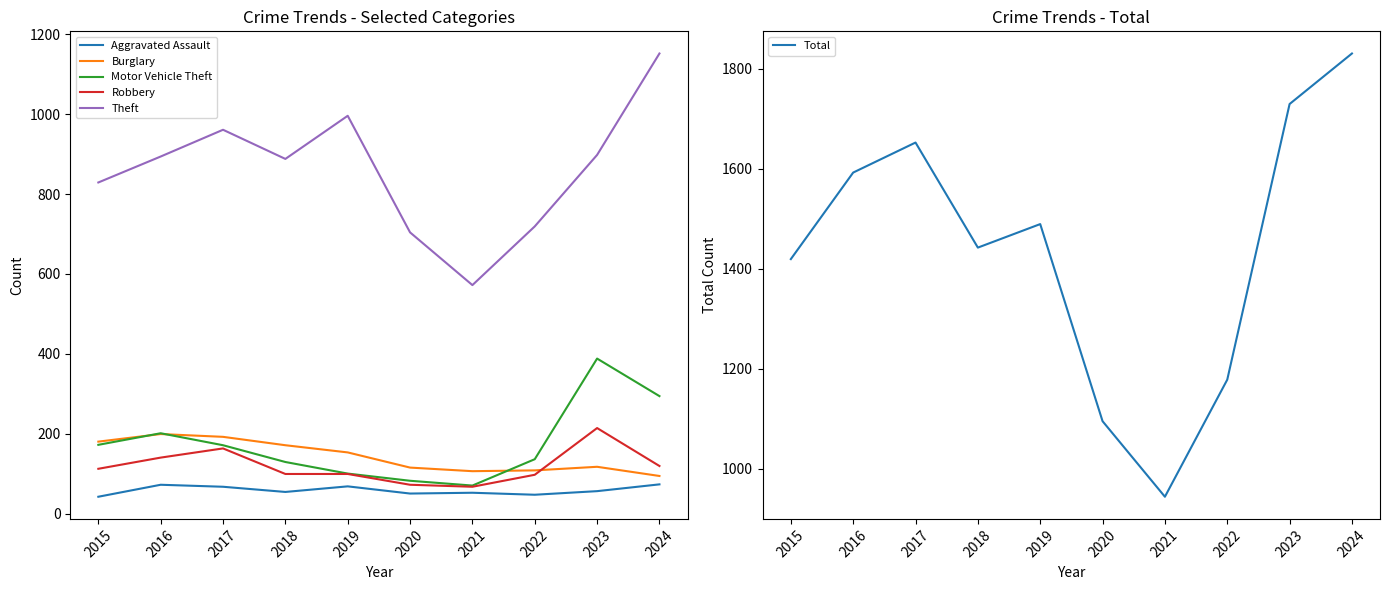

True or false: Total and Burglary intersect in this chart.

False